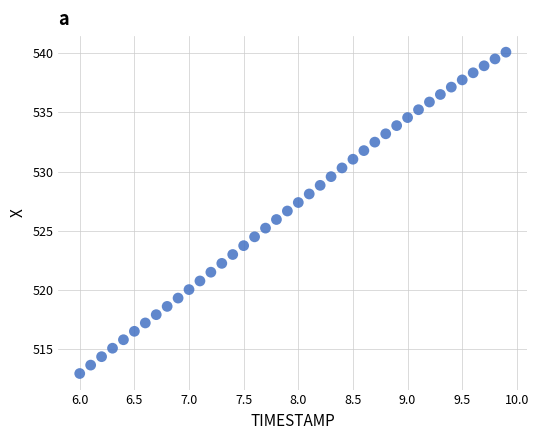

What is the range of Y values (max minus min)?

27.1